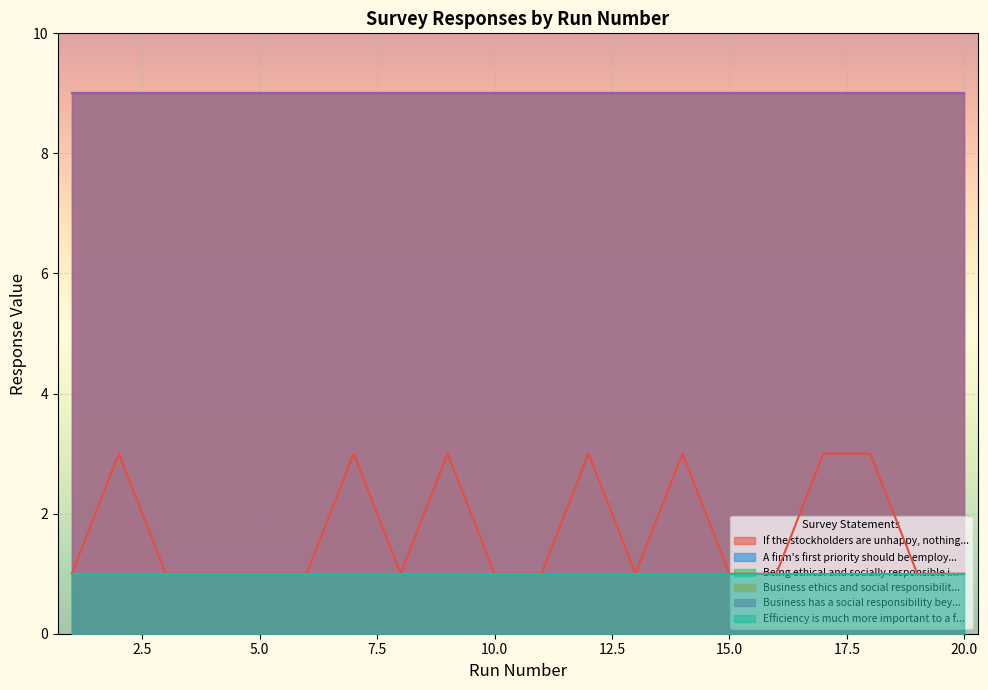

Does the chart display data point markers on the line(s)?

No